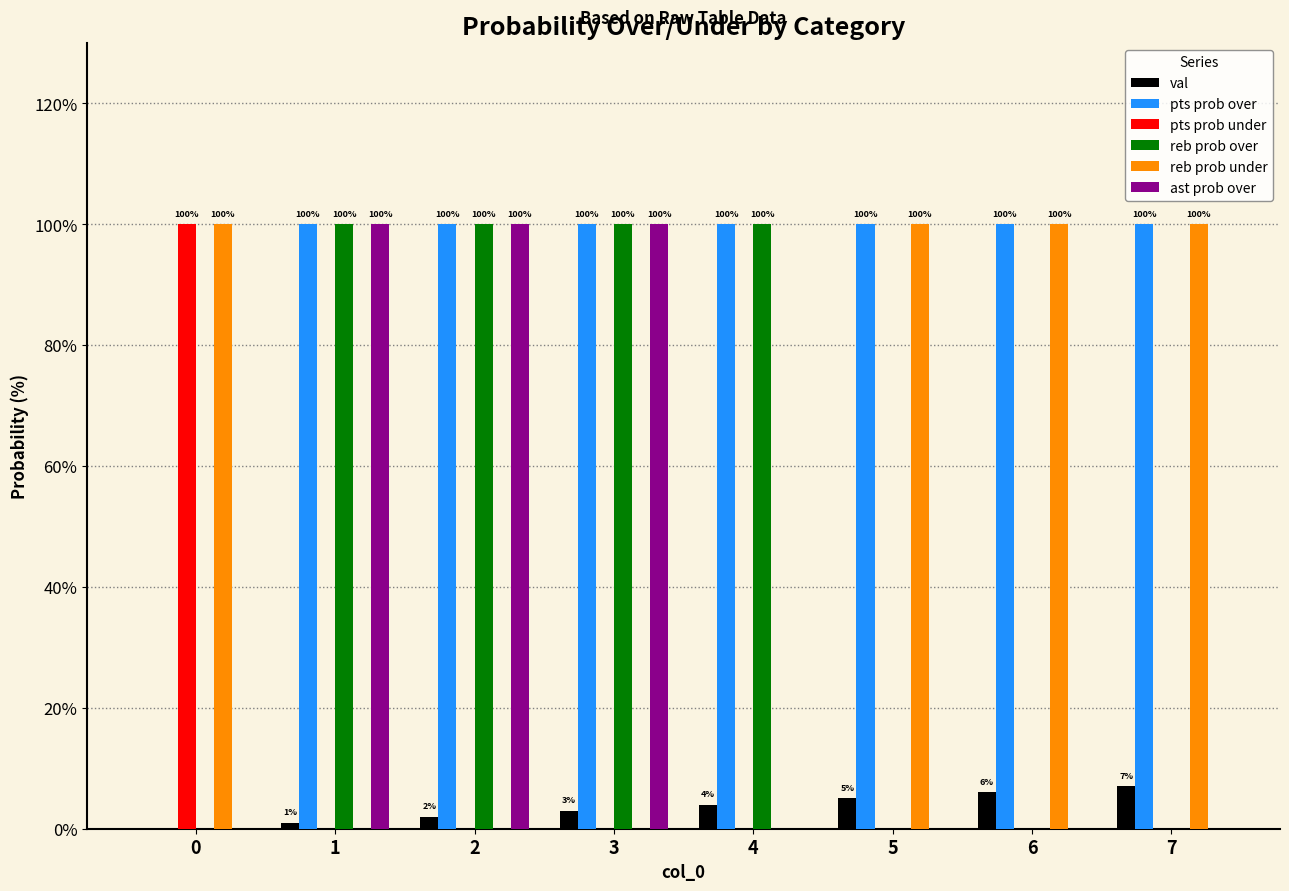

What is the sum of the reb prob over values at 3 and 2?

200